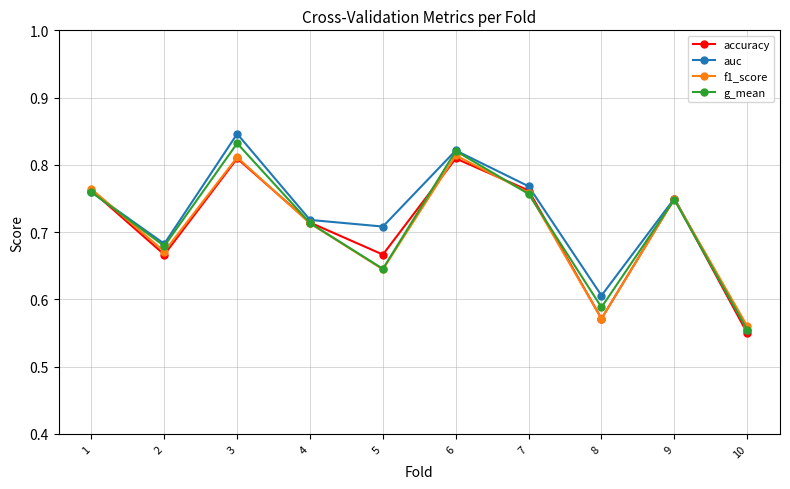

Where is g_mean nearest to the value 0?

10